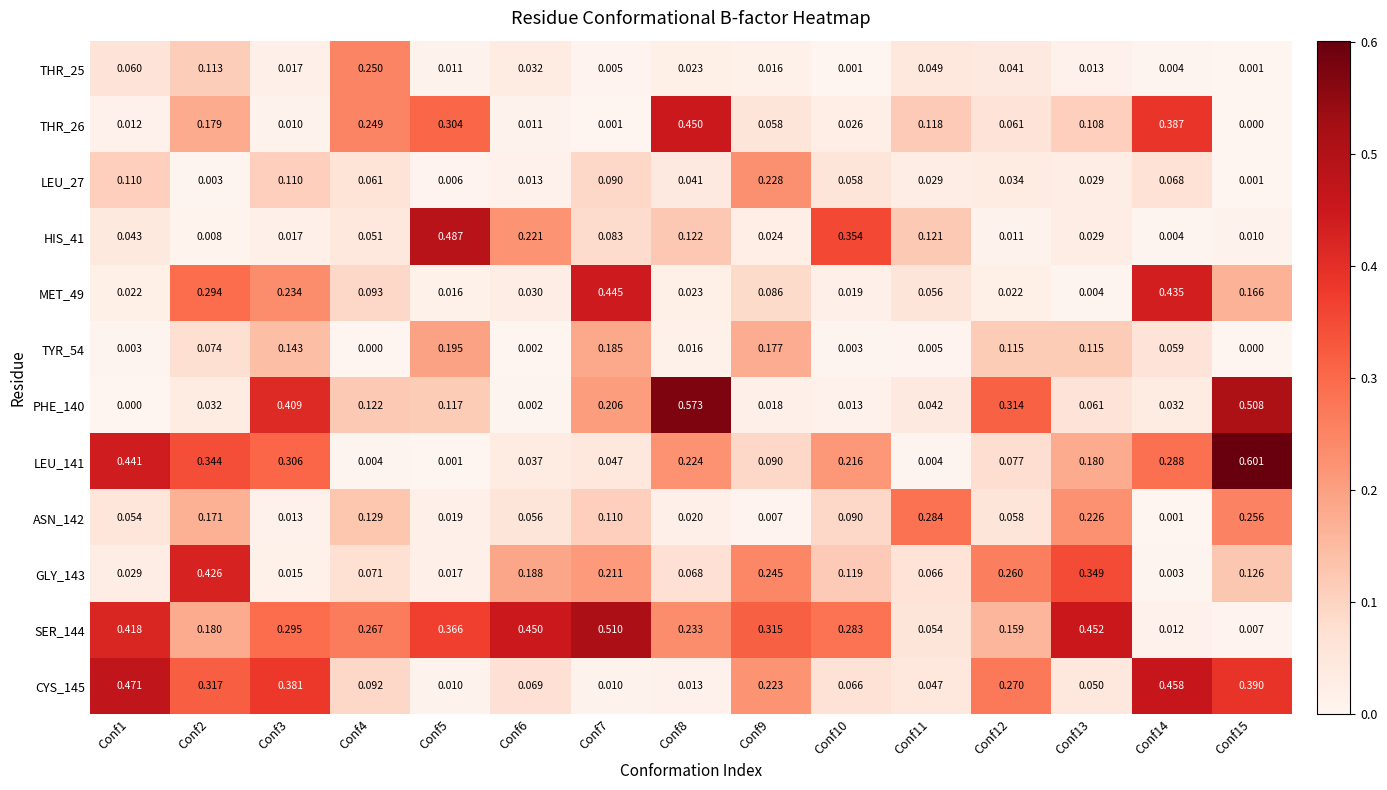

List the series in order of their peak value, highest first.

LEU_141, PHE_140, SER_144, HIS_41, CYS_145, THR_26, MET_49, GLY_143, ASN_142, THR_25, LEU_27, TYR_54